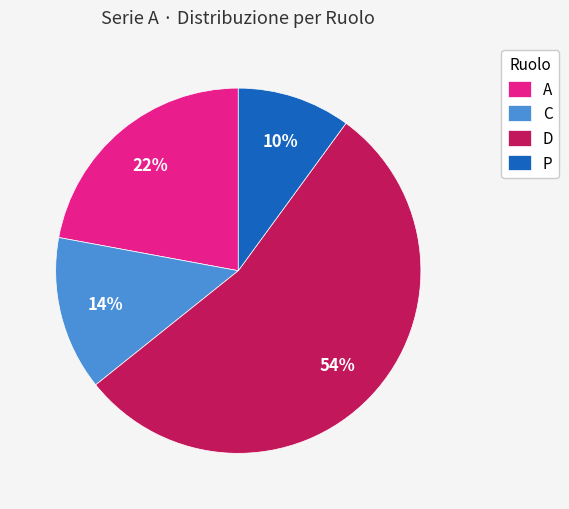

What percentage is the P slice, to the nearest percent?

10%